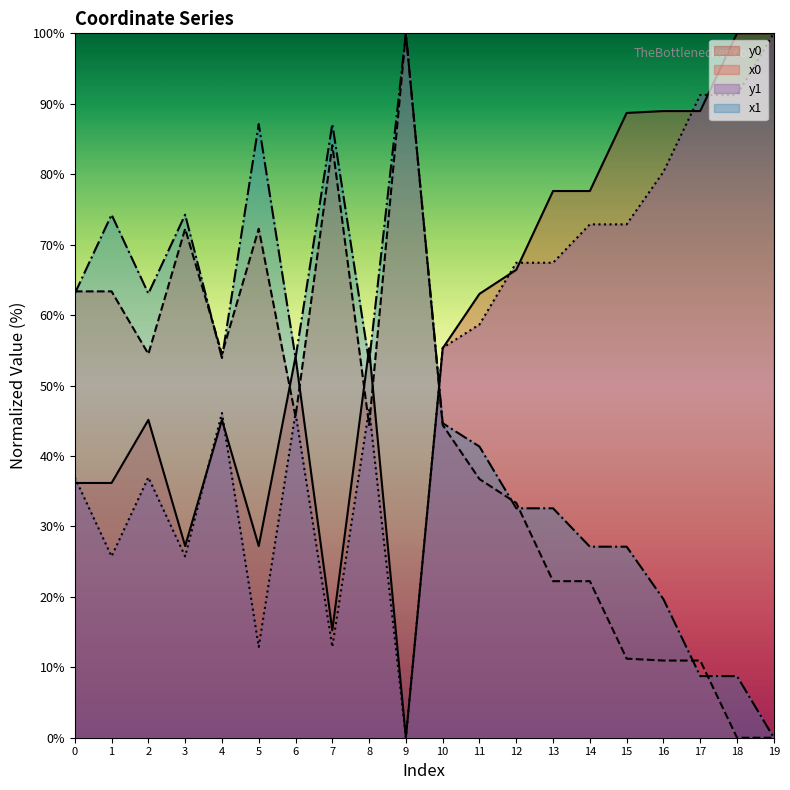

What is the value of the x0 point at the 5th from the left?

54.5